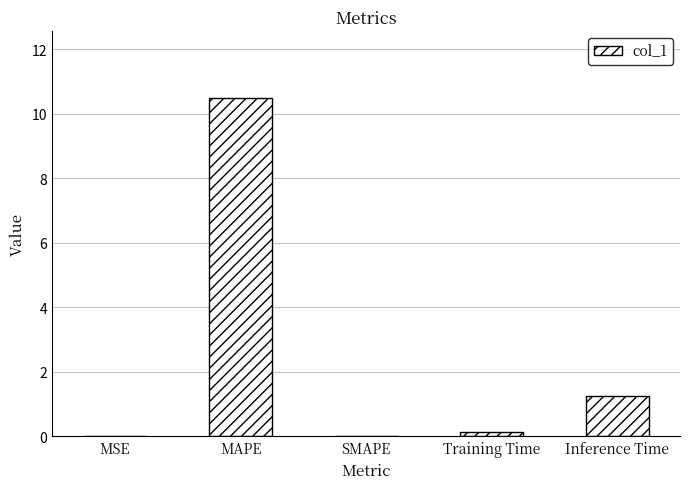

True or false: the data shows 10.5 at MAPE.

True